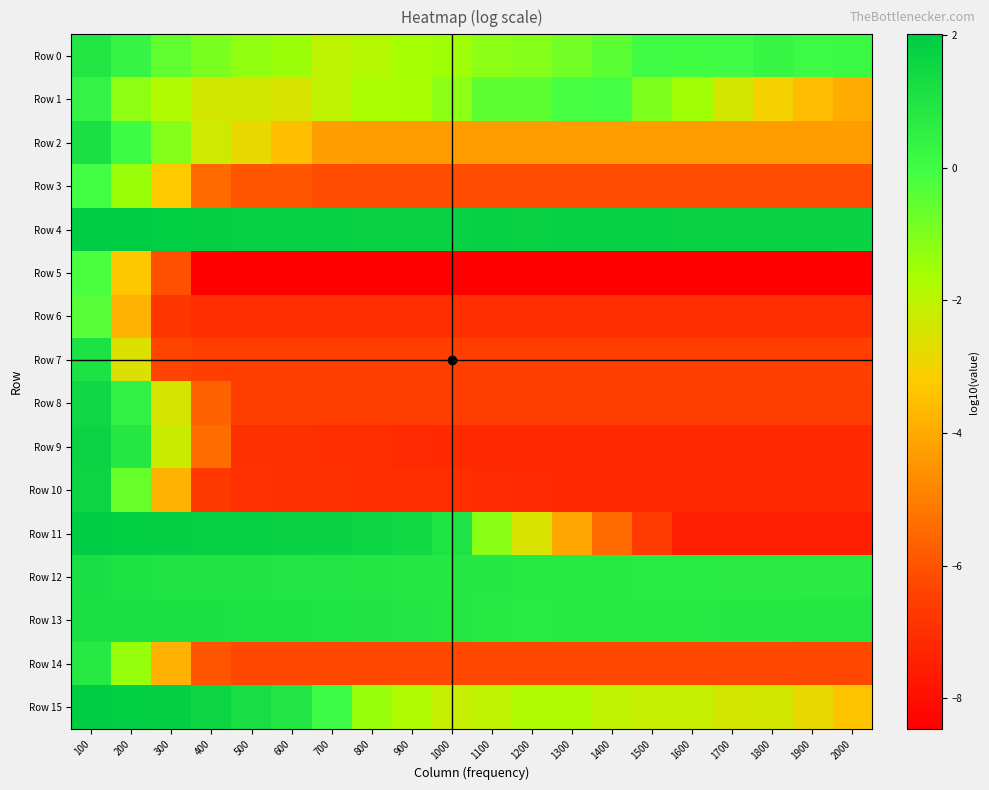

Which series has the largest range (max minus min)?

Row 11